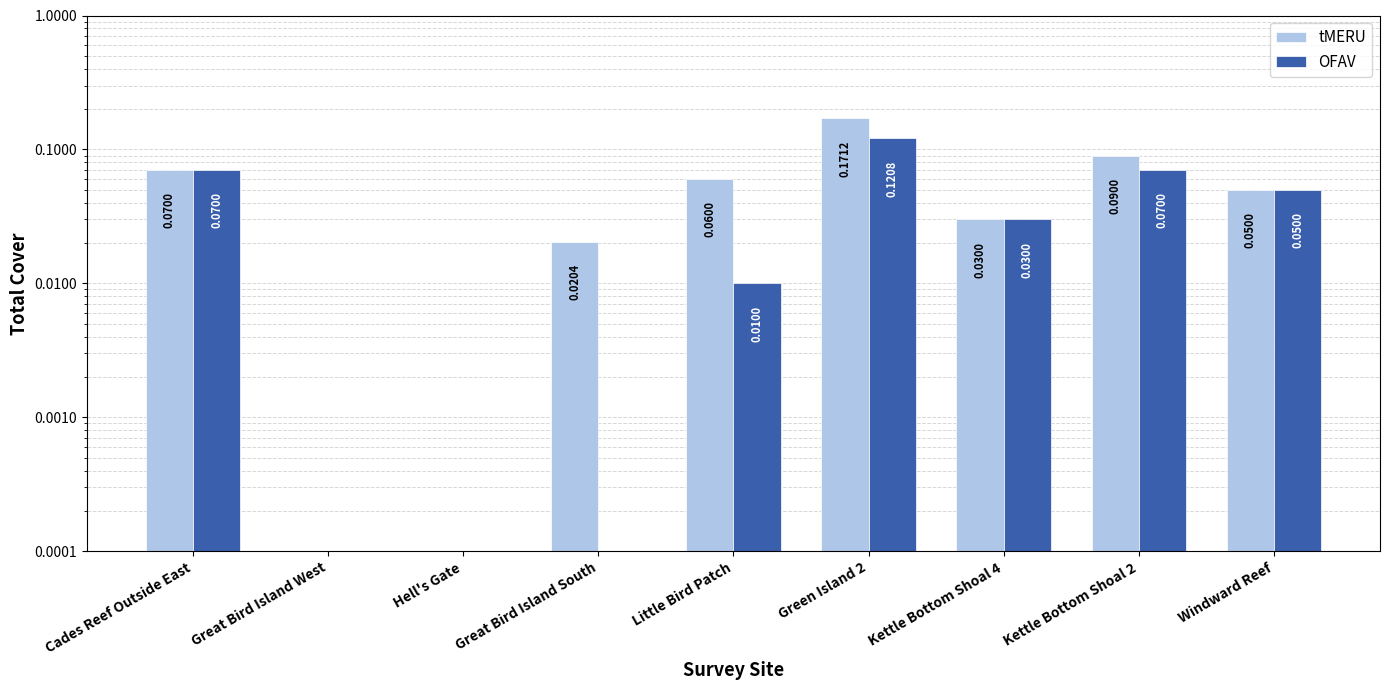

How many positive values does the OFAV series have?

6